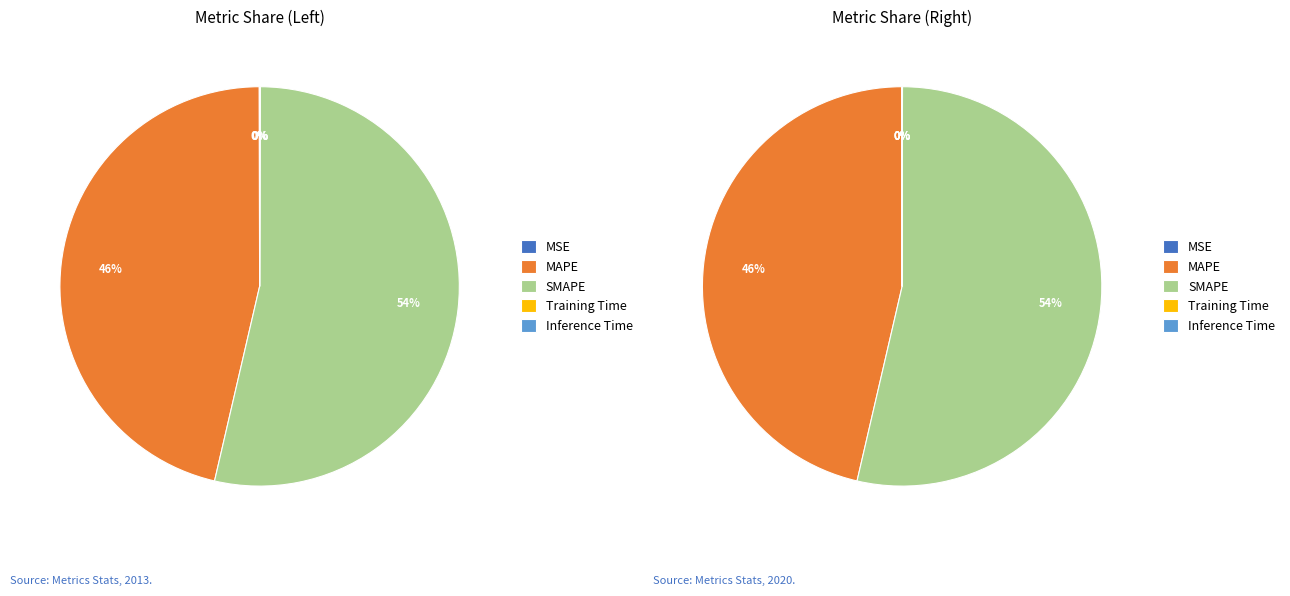

The SMAPE slice represents 54% of the pie. True or false?

True